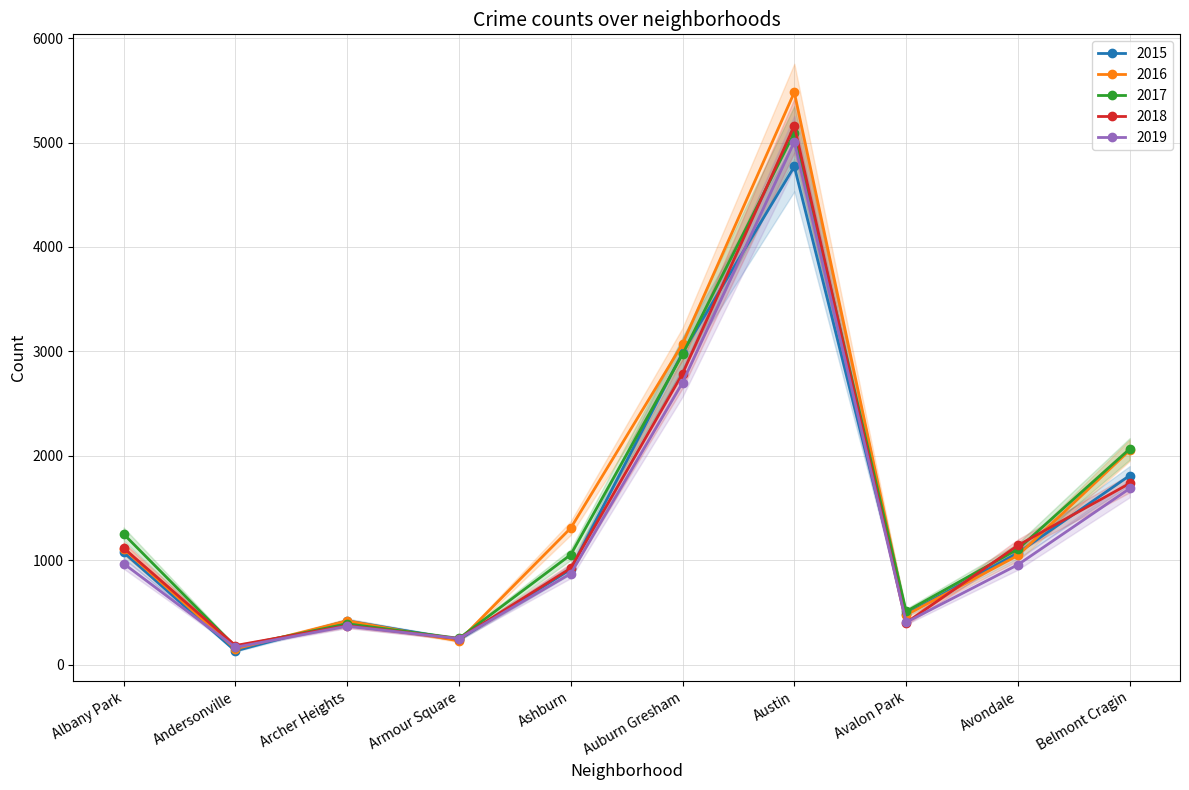

Which category has the lowest value across all series?

Andersonville